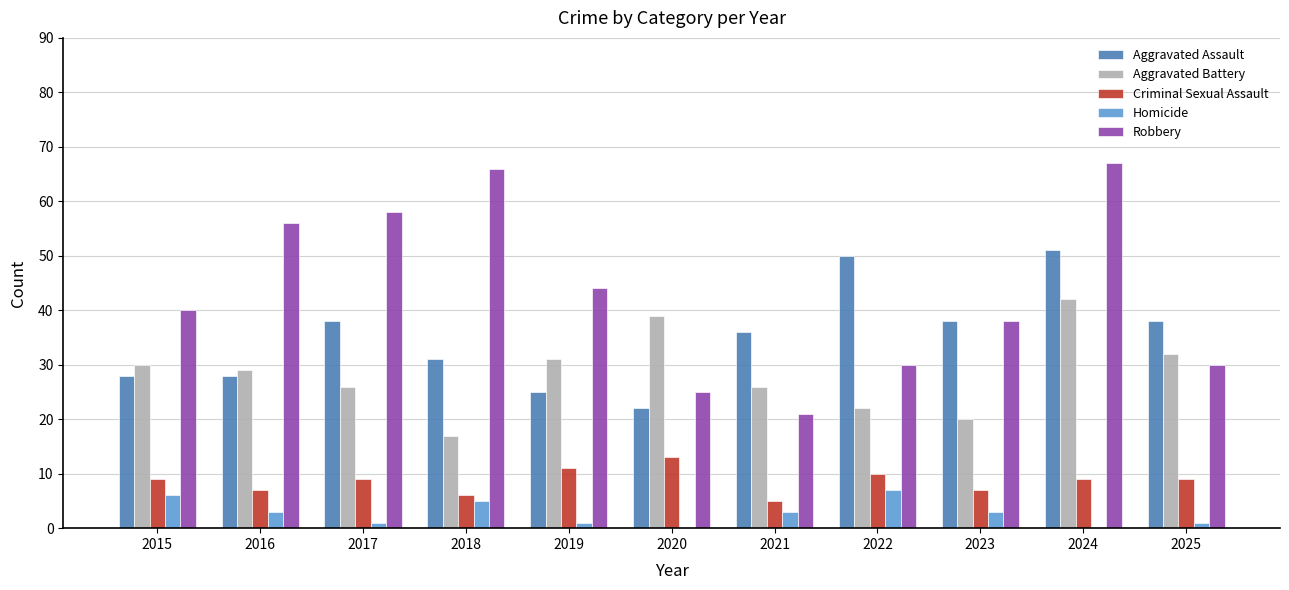

What is the sum of the Homicide values at 2023 and 2021?

6